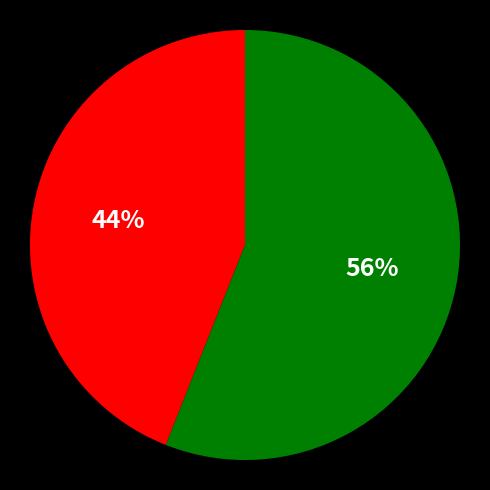

Is there any slice that represents more than half of the pie?

Yes